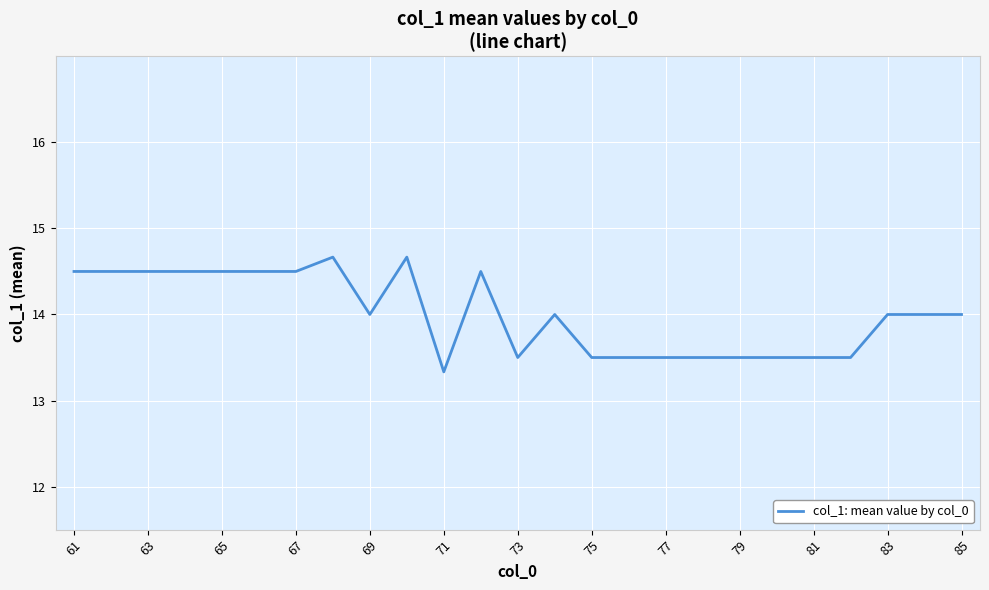

What is the maximum value shown in the chart?

14.7